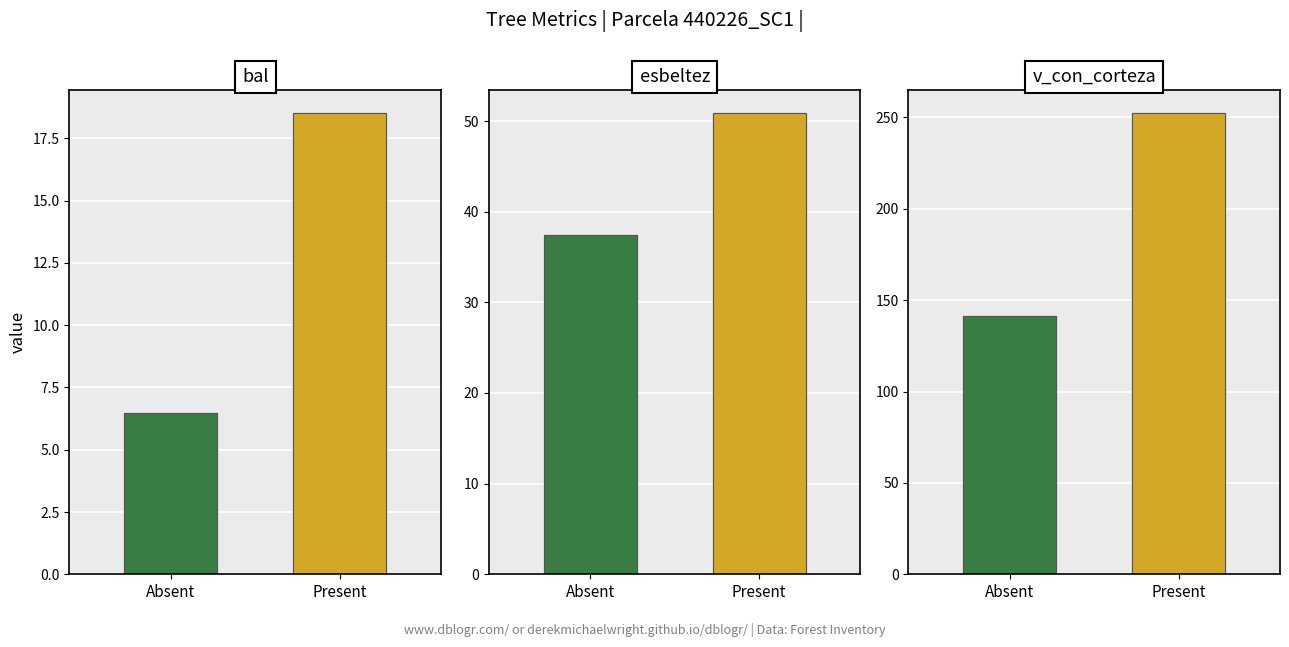

What is the minimum value shown in the chart?

6.5